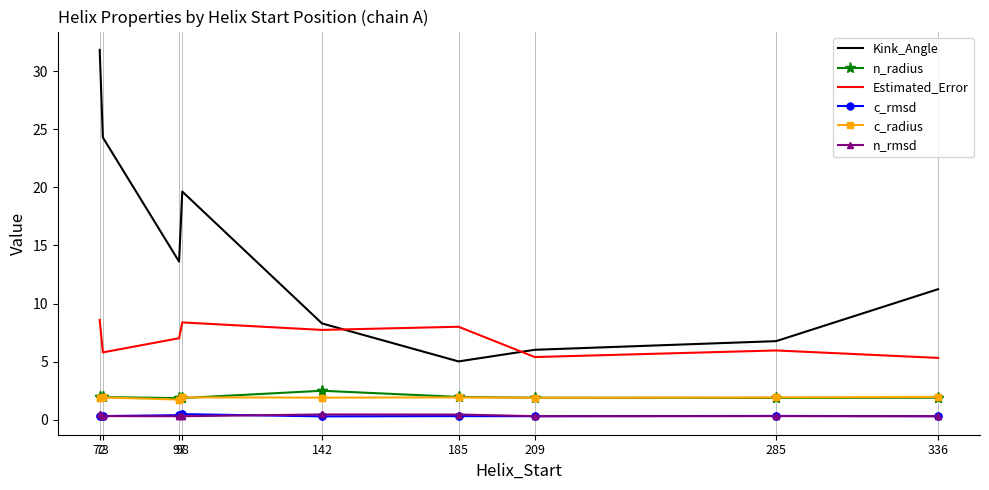

Which series has the largest total across all categories?

Kink_Angle